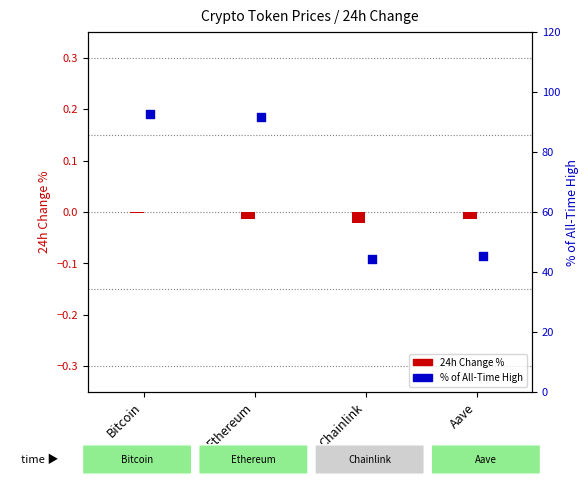

At which category is the sum across all series the highest?

Bitcoin